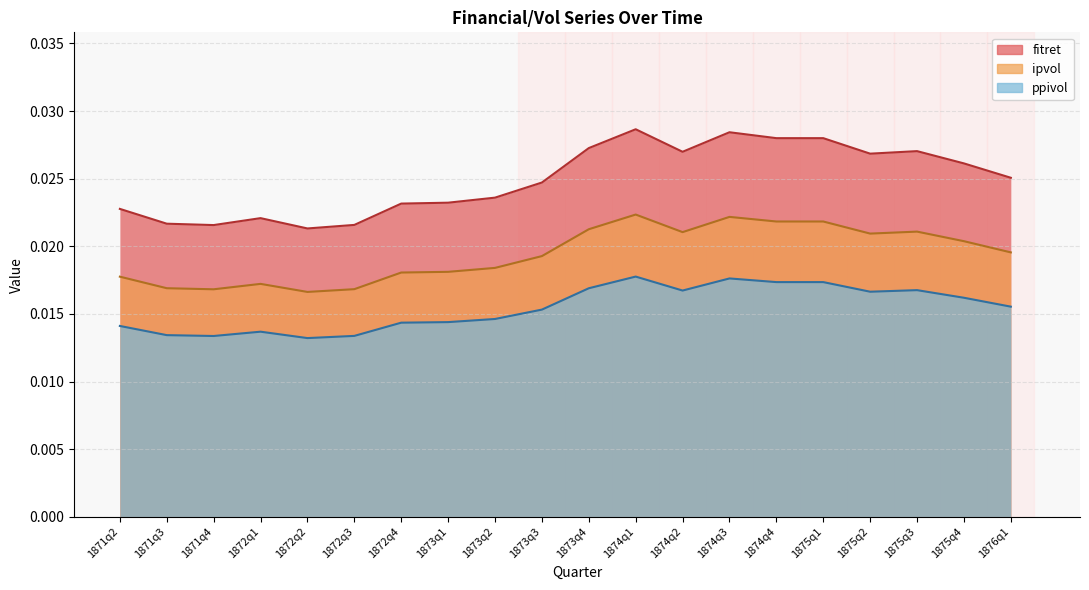

How many lines are shown in the chart?

3